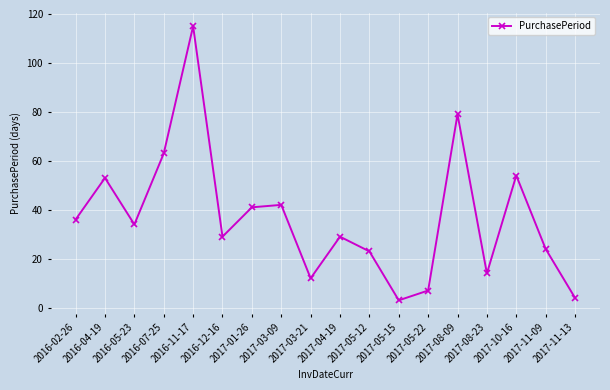

How many points are lower than both their immediate neighbors (excluding endpoints)?

5